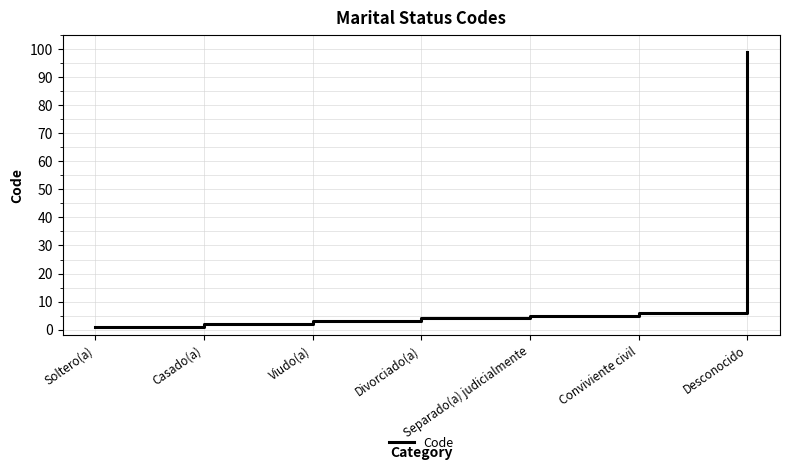

Rank the categories by value from lowest to highest.

Soltero(a), Casado(a), Viudo(a), Divorciado(a), Separado(a) judicialmente, Conviviente civil, Desconocido